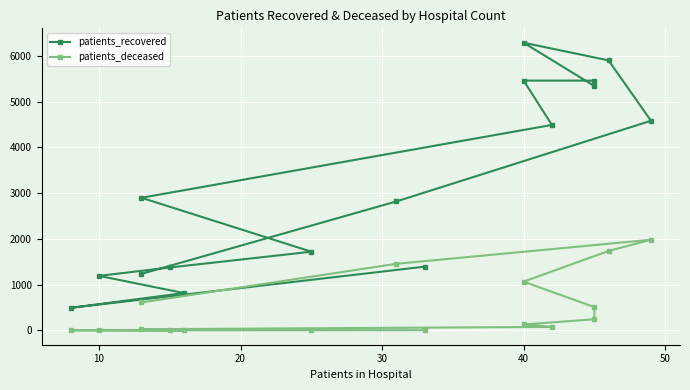

True or false: patients_recovered and patients_deceased intersect in this chart.

False